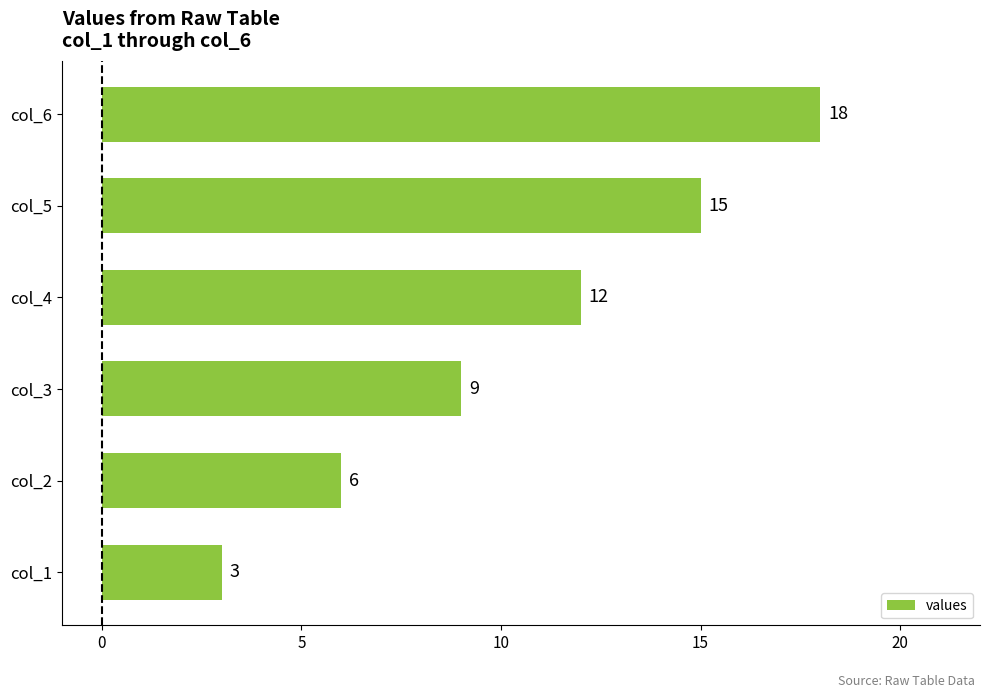

List the labels in order of value, smallest first.

col_1, col_2, col_3, col_4, col_5, col_6